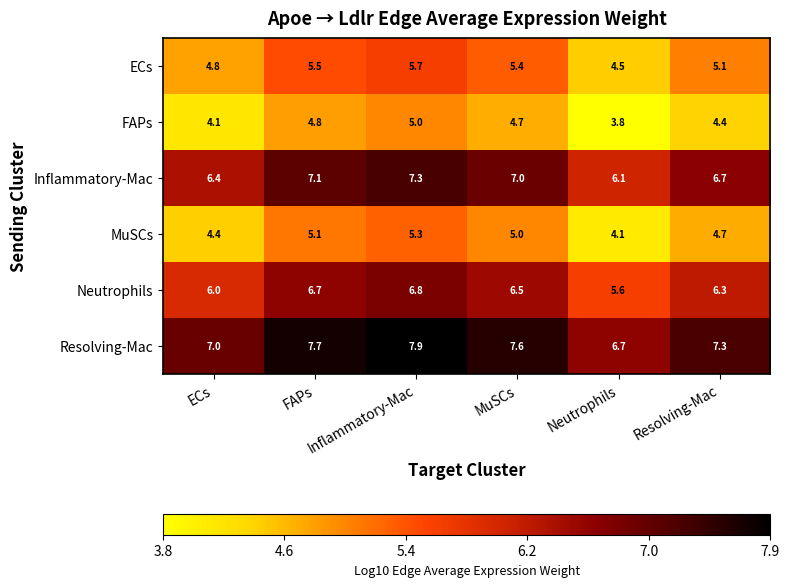

What is the spread (max minus min) of values at Neutrophils?

2.9